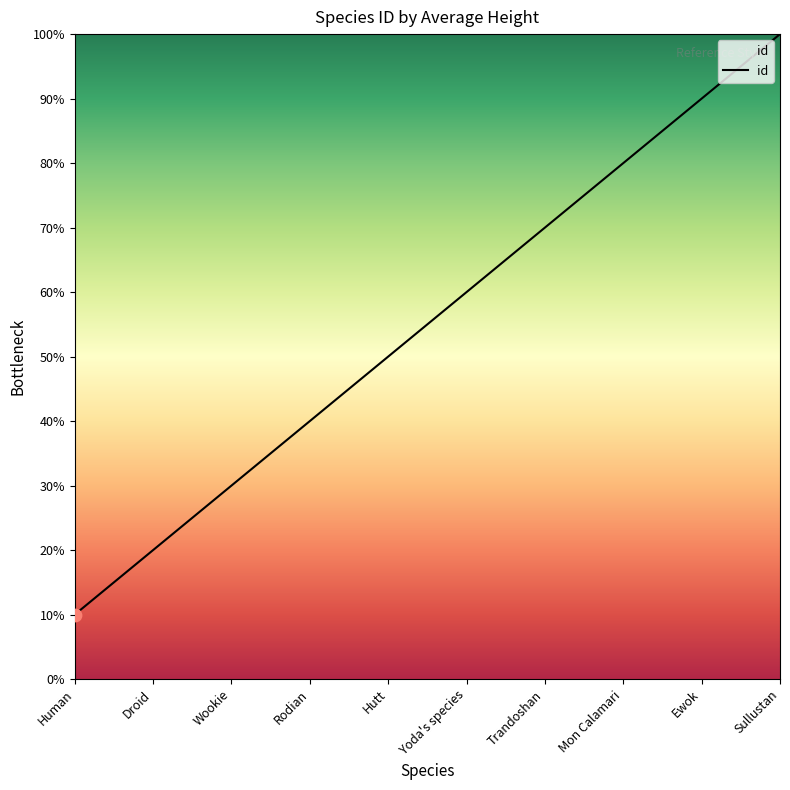

Which has a higher value, Hutt or Ewok?

Ewok